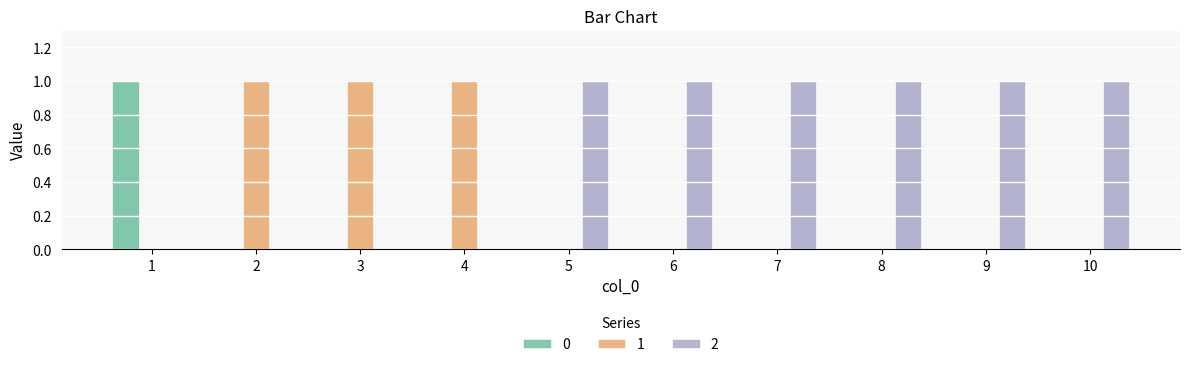

True or false: 1 has a value of -1 at 10.

False